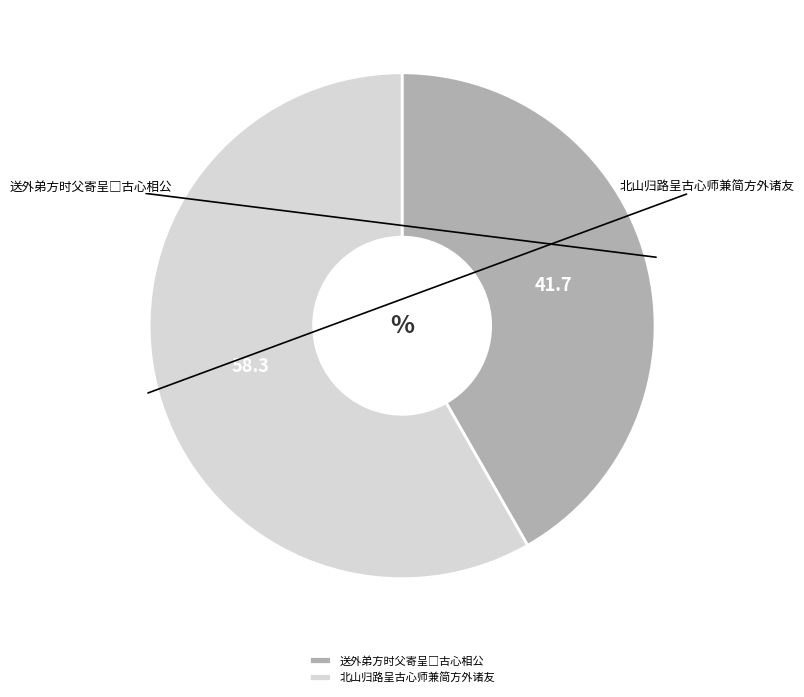

What is the ratio of the value at 送外弟方时父寄呈□古心相公 to the value at 北山归路呈古心师兼简方外诸友?

0.7